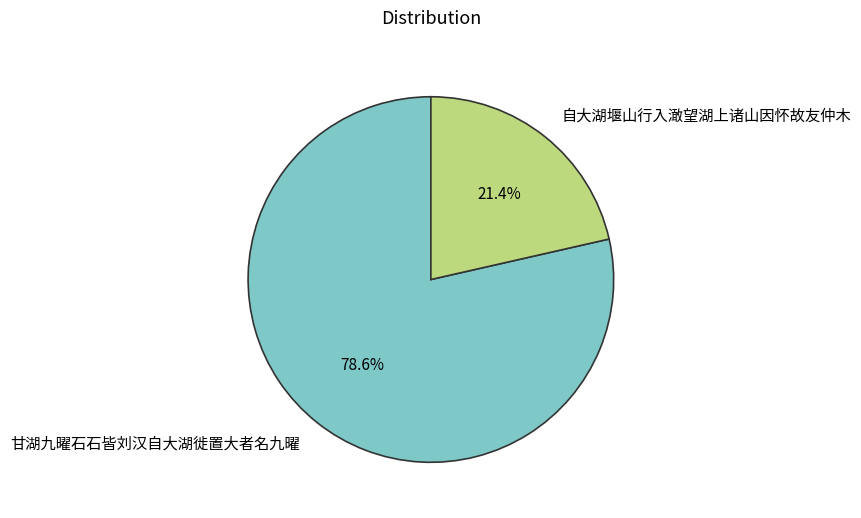

What is the majority slice?

甘湖九曜石石皆刘汉自大湖徙置大者名九曜